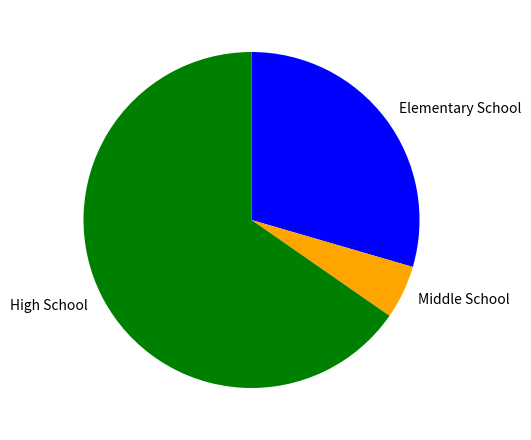

Do High School and Elementary School together represent more than half of the pie?

Yes